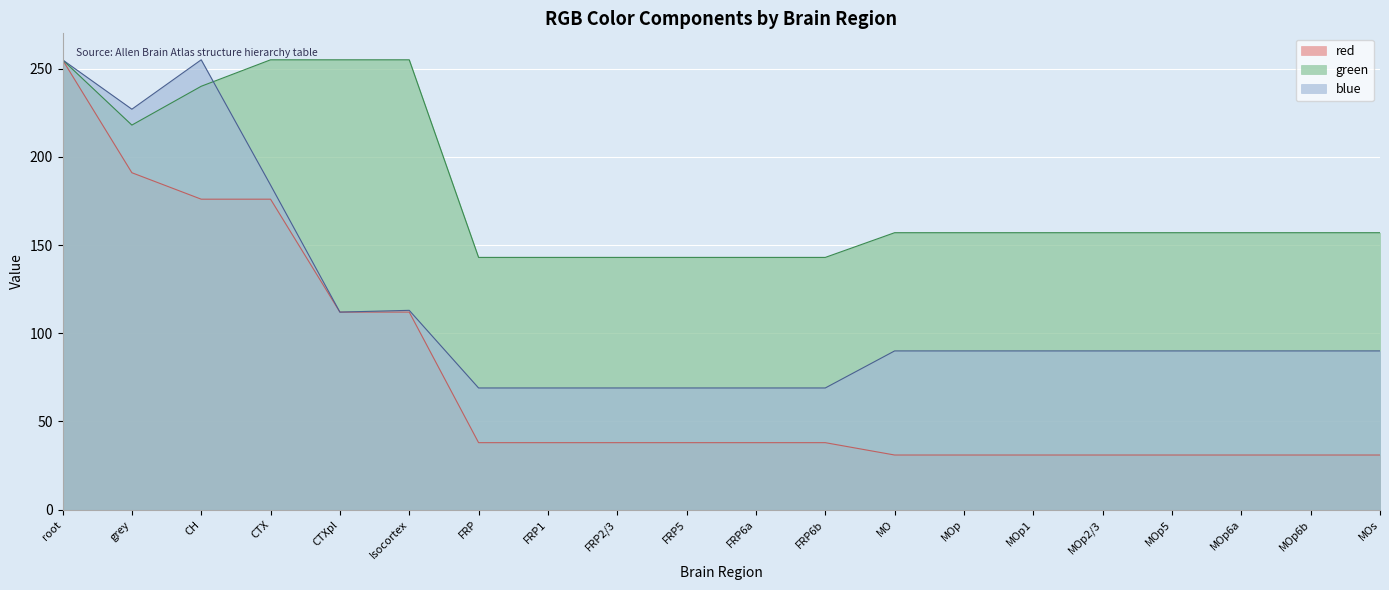

What is the value of the red point at the 10th from the left?

38